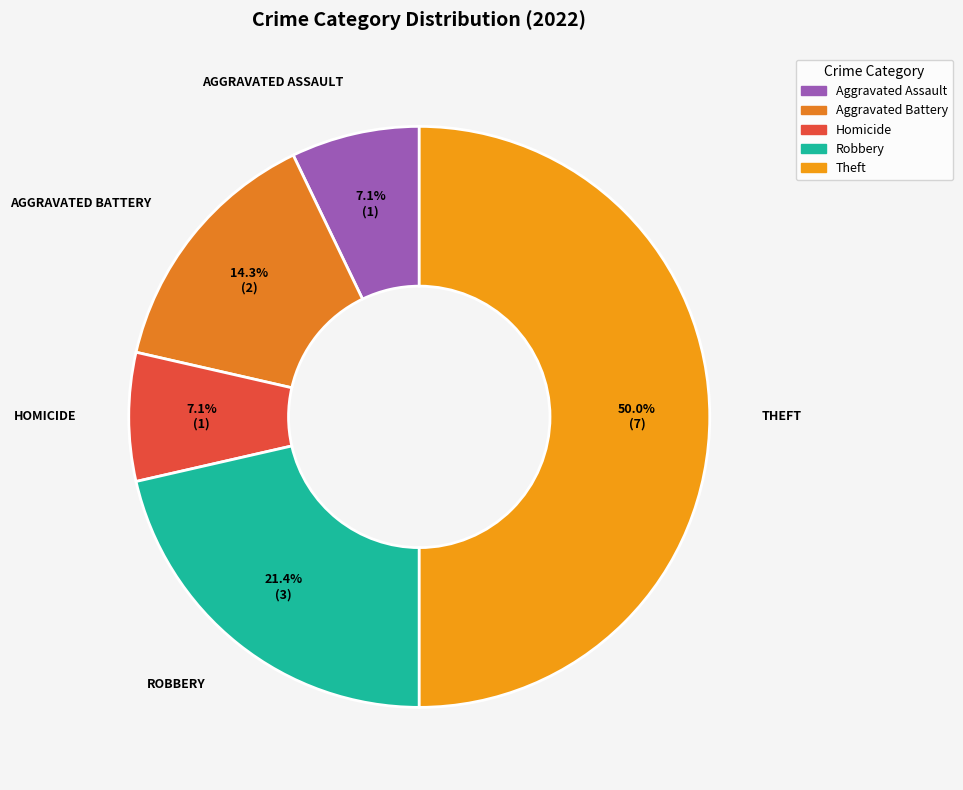

True or false: Aggravated Battery accounts for 14% of the total.

True